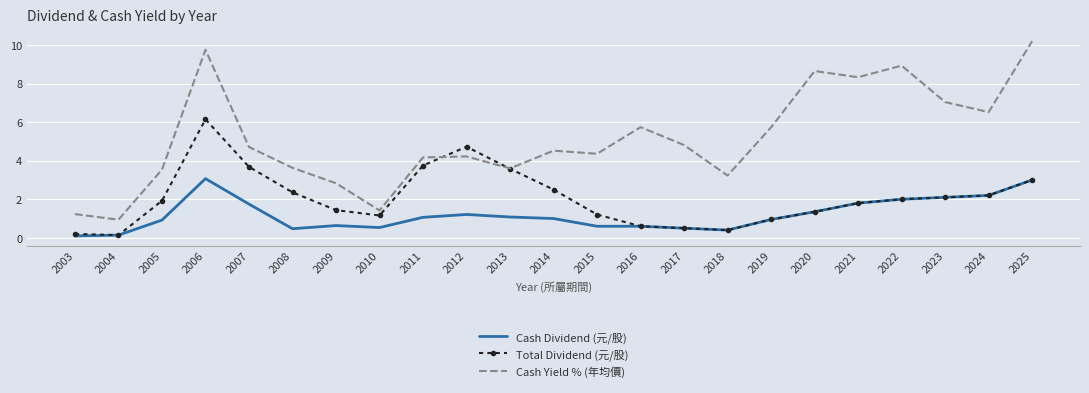

Where does the Total Dividend (元/股) series first go above 1?

2005